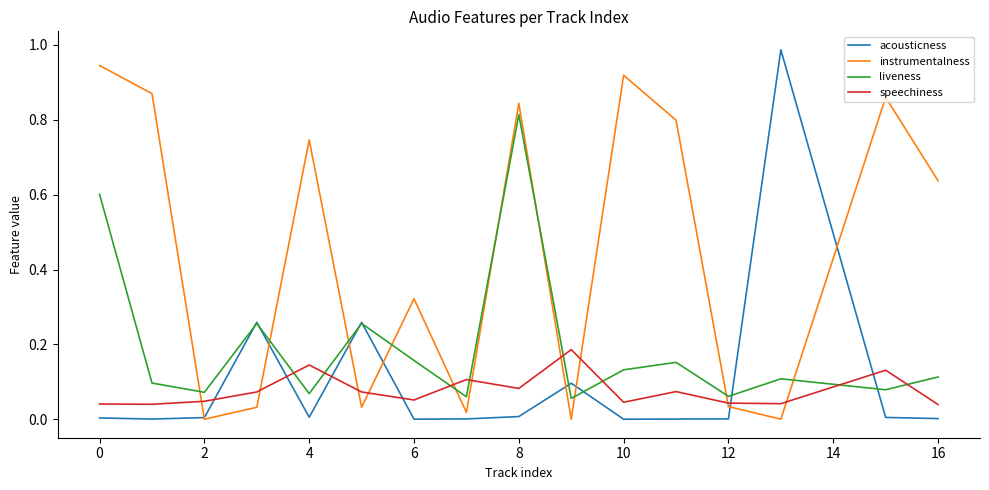

At how many categories does at least one series exceed 0?

16